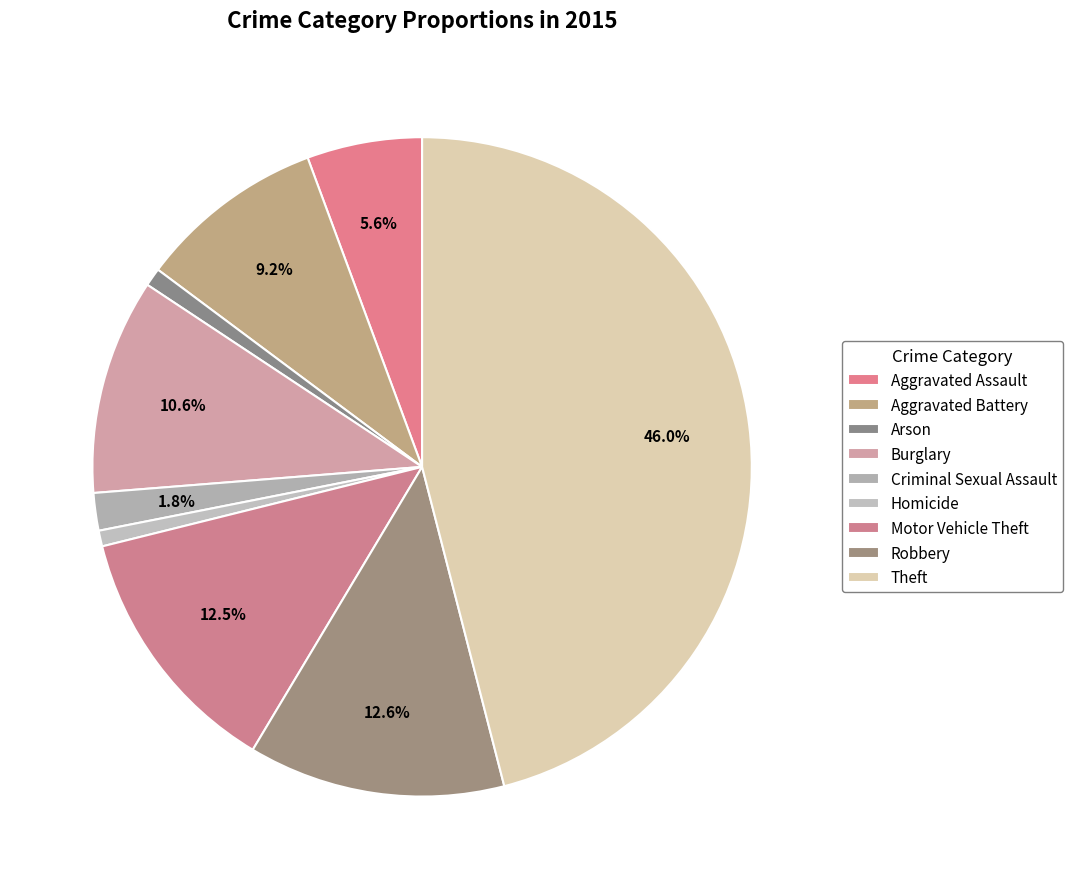

Count the number of slices in the pie.

9